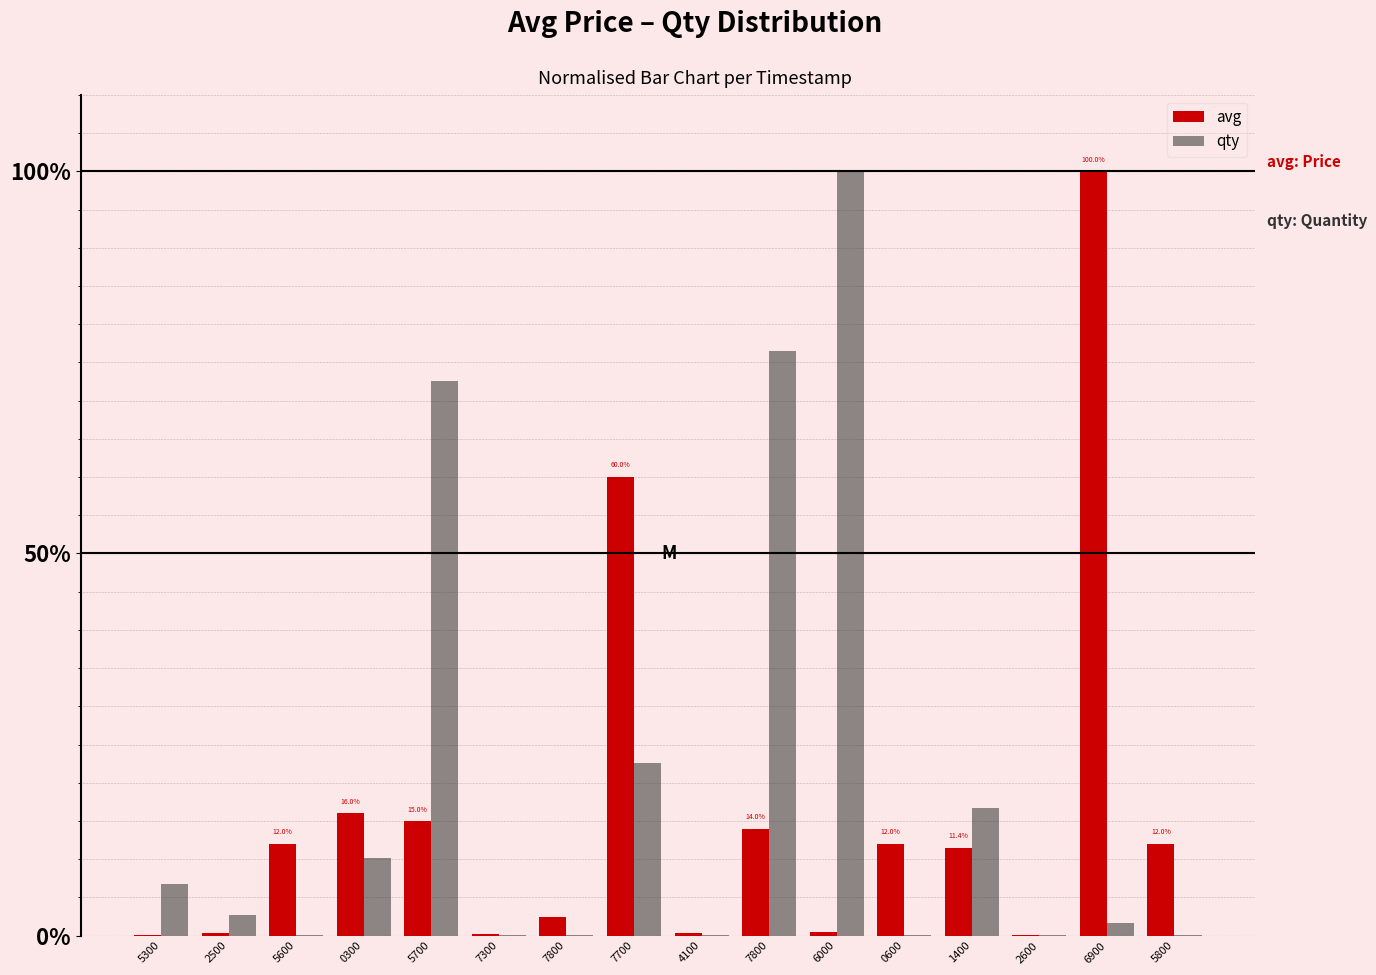

The value of qty at 7800 is 0.0. True or false?

True